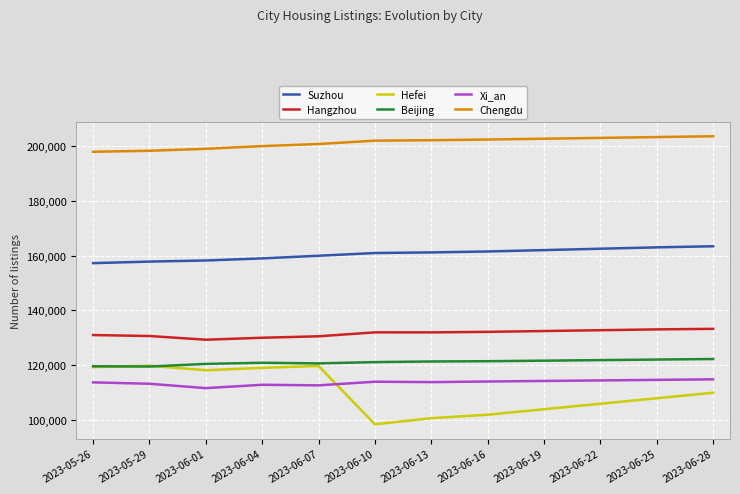

The value of Chengdu at 2023-06-13 is 120658. True or false?

False